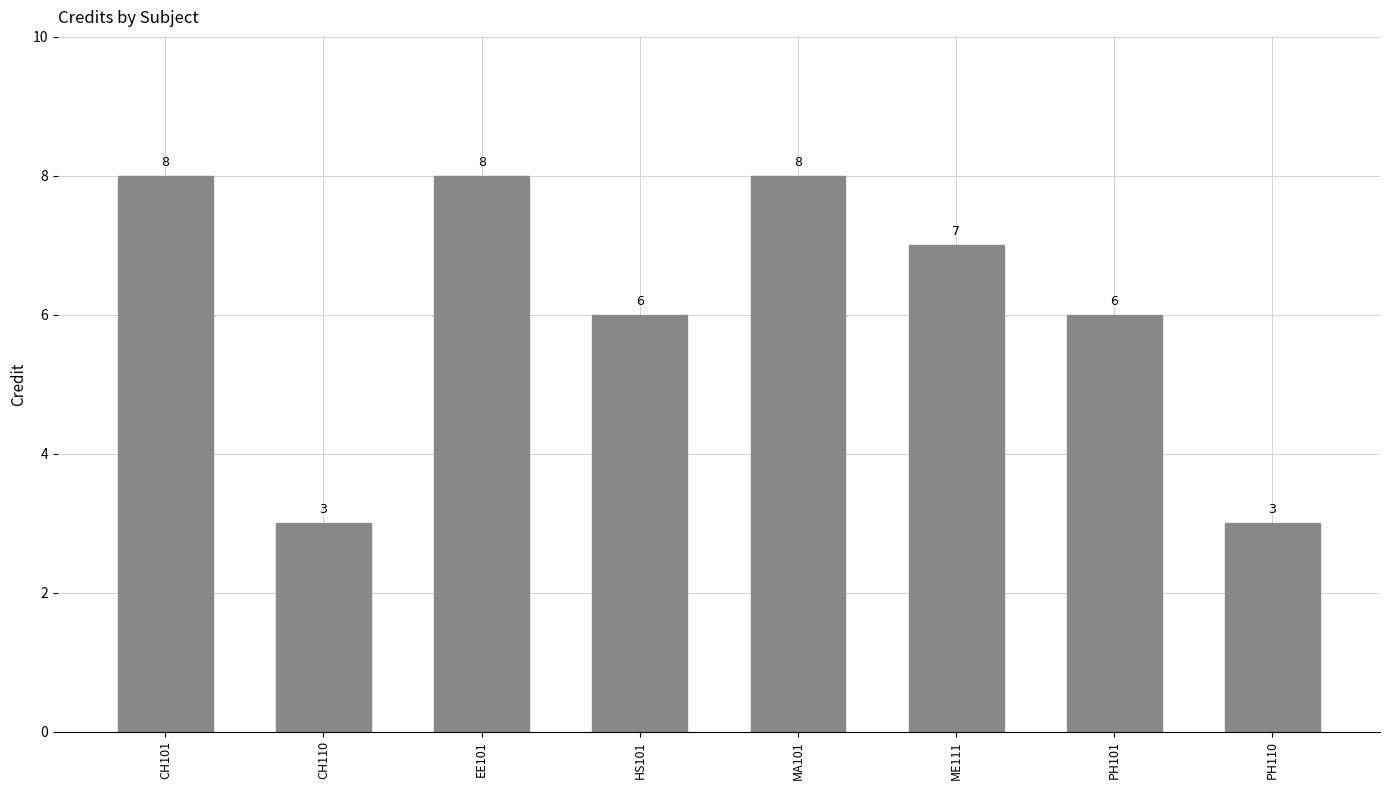

True or false: the data shows 8 at HS101.

False